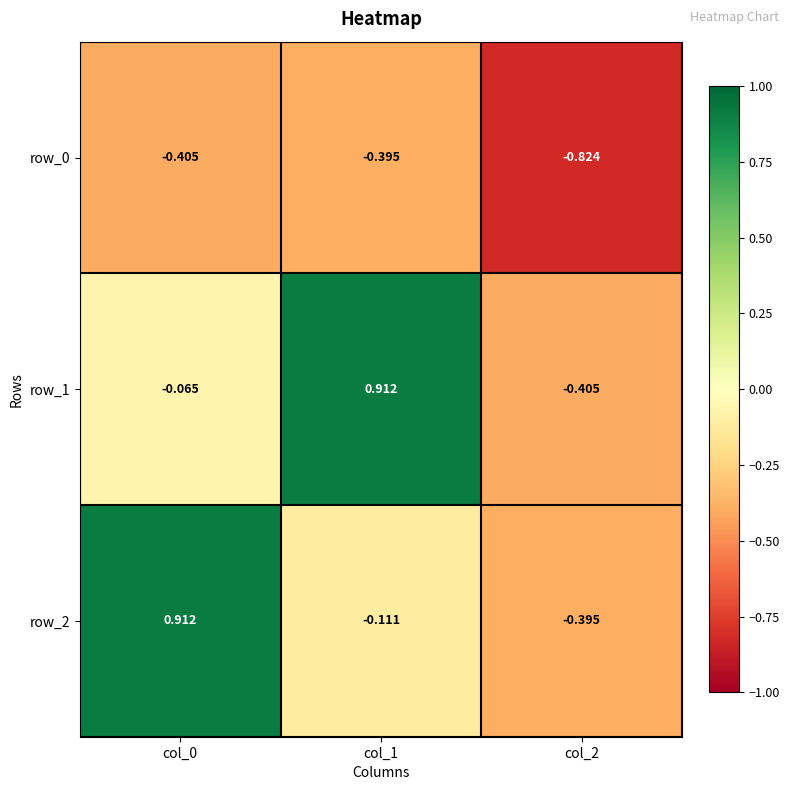

At which category does the chart reach its minimum across all series?

col_2